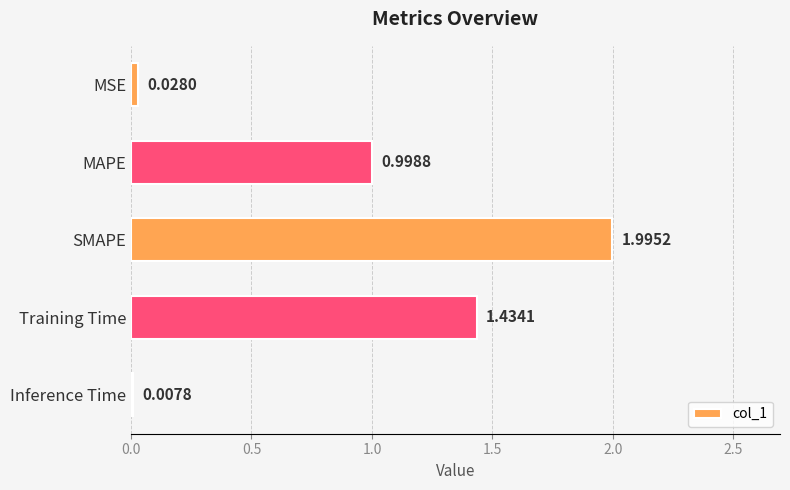

Where is the data nearest to the value 1?

MAPE